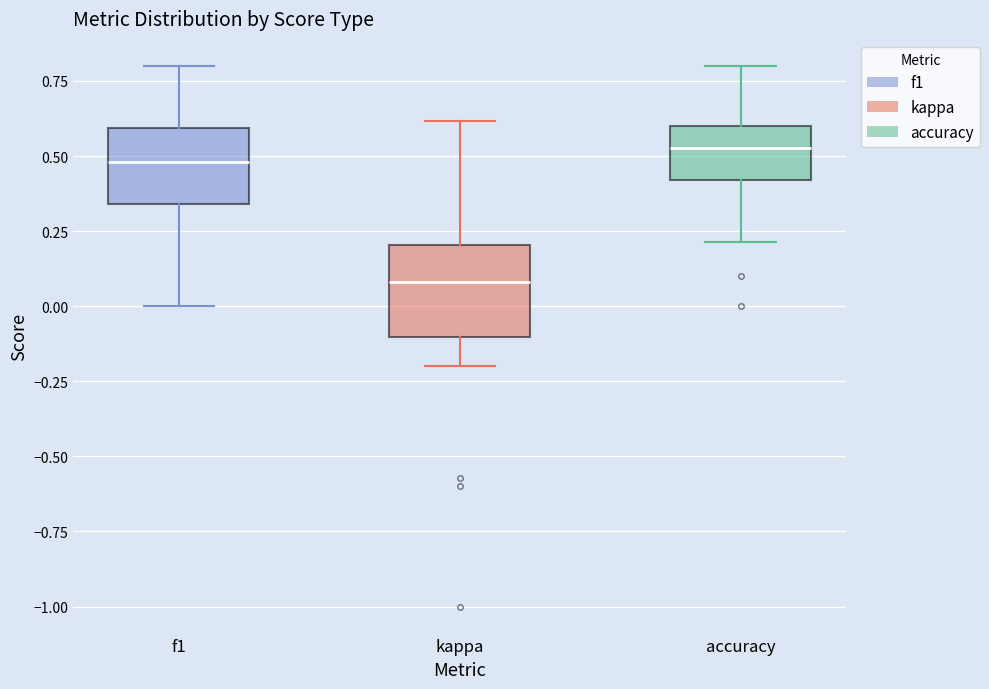

Reading left to right, transcribe this box plot: for each box, give where its median line is, the range the box spans, and where its two whiskers end, as read against the y-axis. The values are not printed on the chart, so give them approximately, as read against the axis.

f1: median 0.50, box 0.35 to 0.60, whiskers 0.00 to 0.80
kappa: median 0.10, box -0.10 to 0.20, whiskers -0.20 to 0.60
accuracy: median 0.55, box 0.40 to 0.60, whiskers 0.20 to 0.80